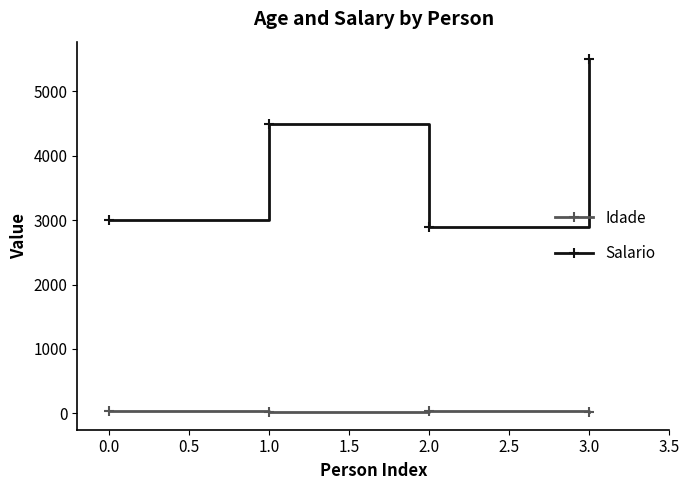

Does the chart have visible grid lines?

No